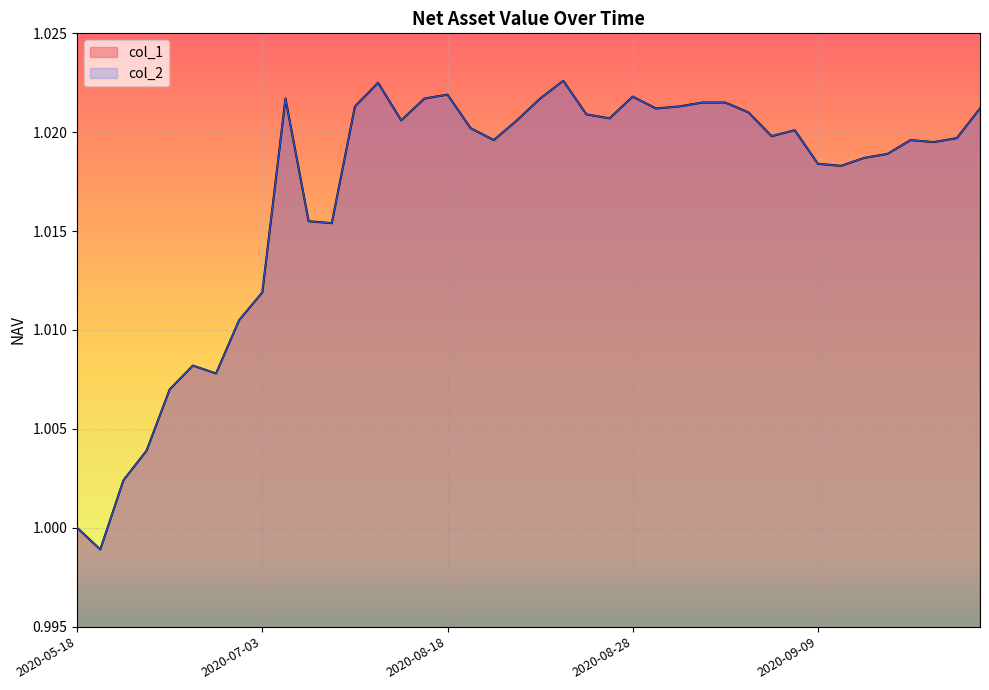

How many lines are shown in the chart?

2